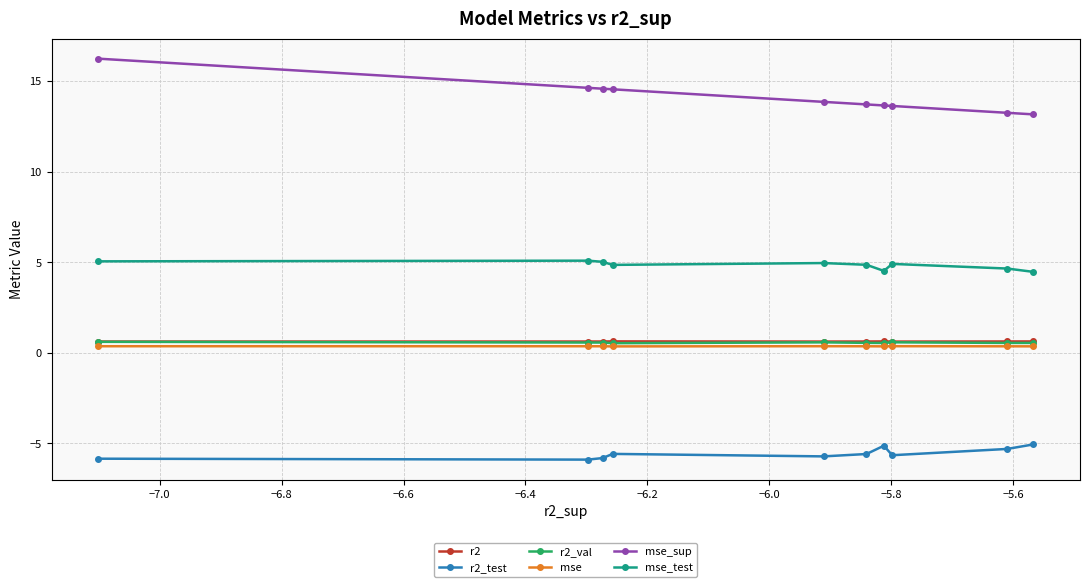

Which series has the widest spread of values?

mse_sup